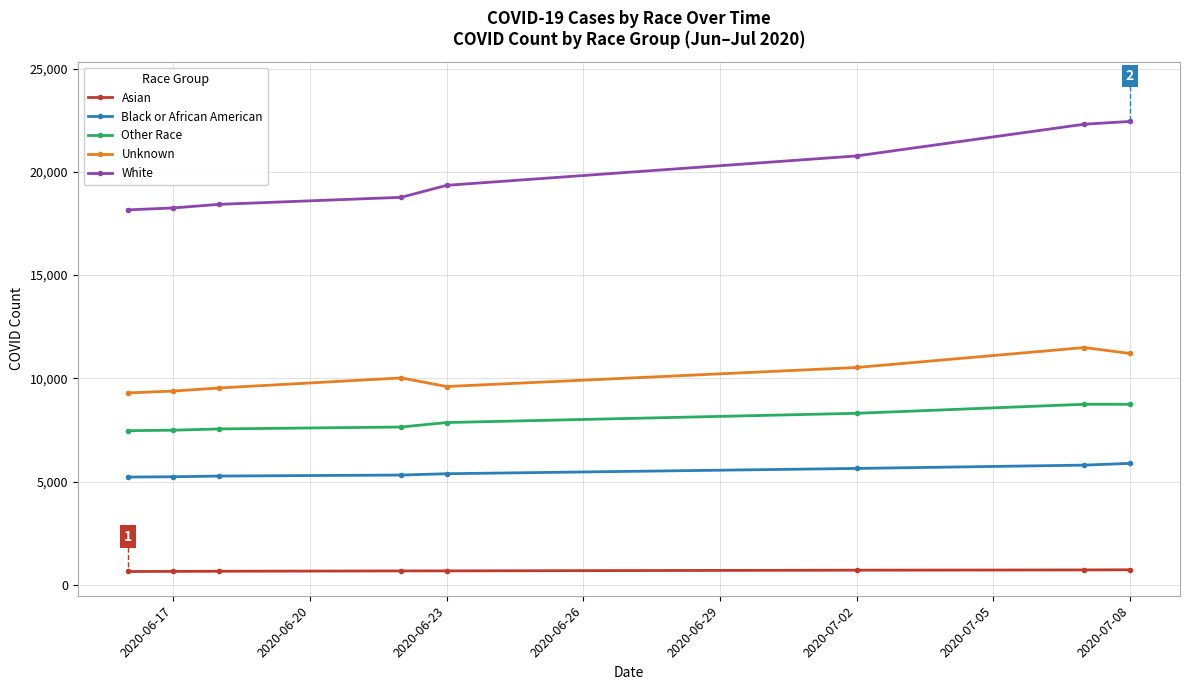

True or false: Black or African American and Other Race cross at least once.

False